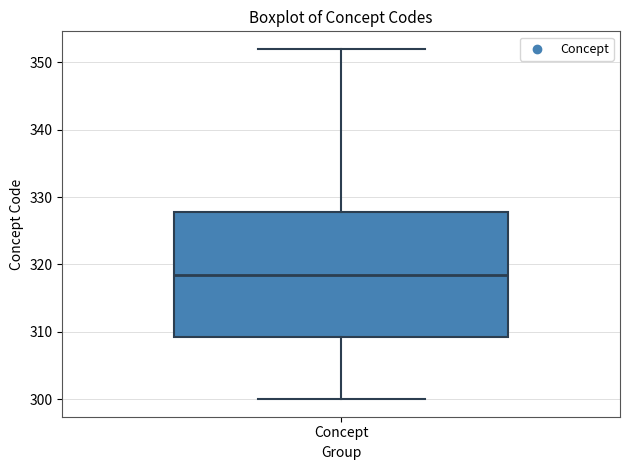

Transcribe this box plot: give where the median line is, the range the box spans, and where the two whiskers end, as read against the y-axis. The values are not printed on the chart, so give them approximately, as read against the axis.

median 319, box 309 to 328, whiskers 300 to 352